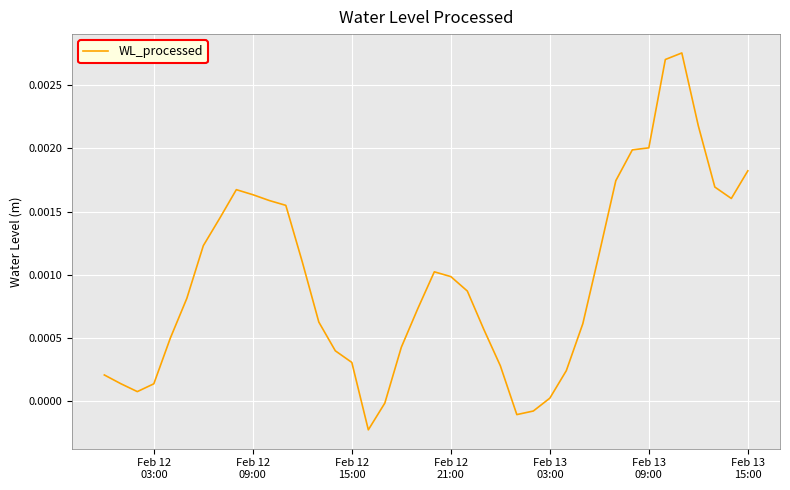

True or false: the data has more than 1 interior local peaks.

True